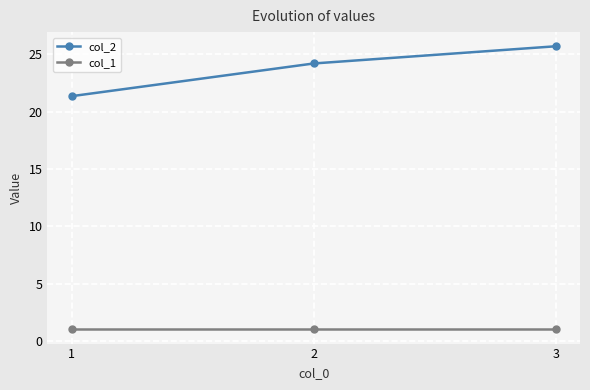

Which series has the widest spread of values?

col_2